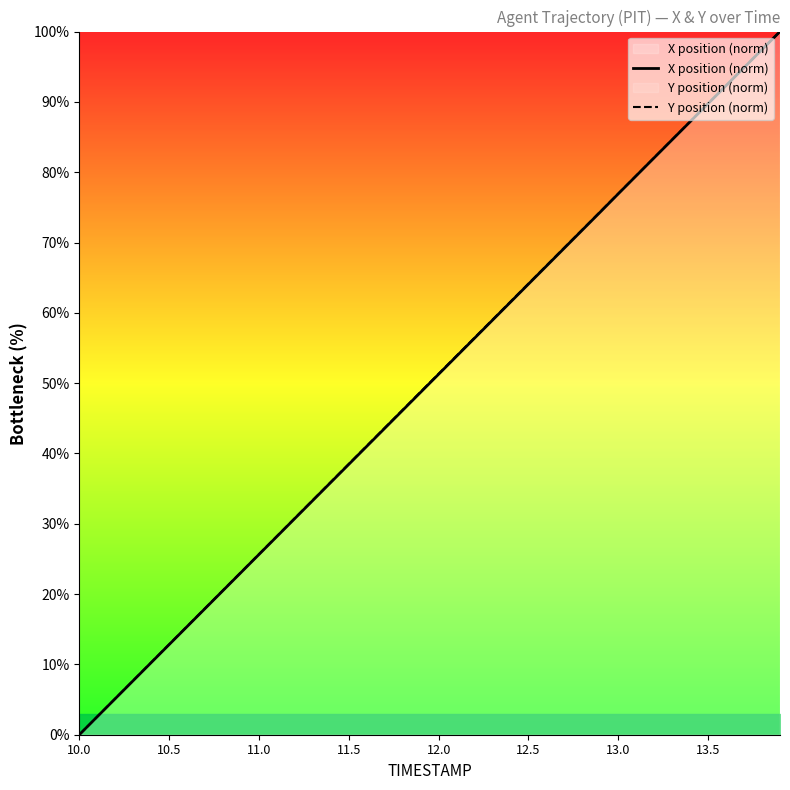

True or false: Y position (norm) and X position (norm) intersect in this chart.

False